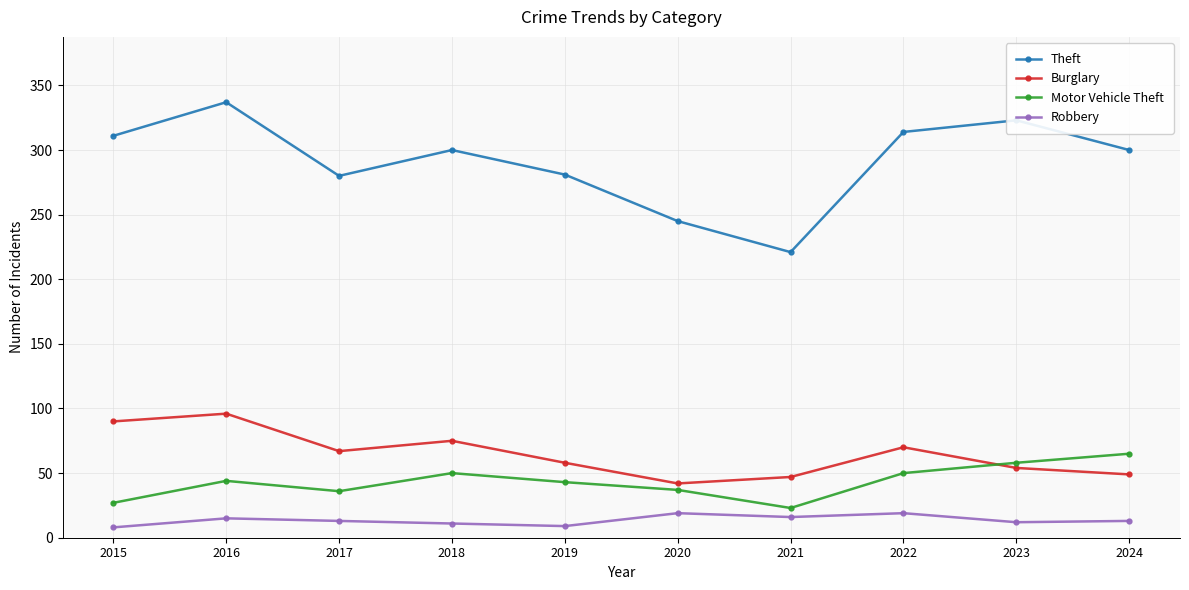

What is the value of the Burglary point at the 4th from the left?

75